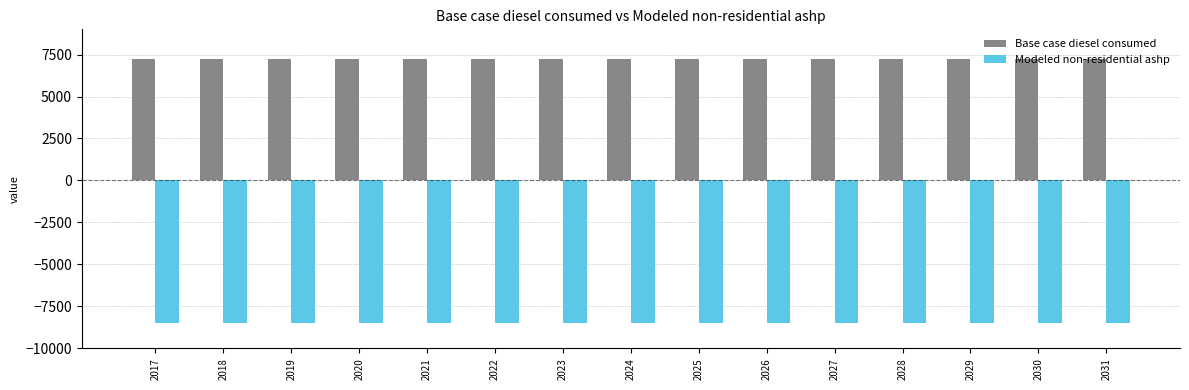

At 2018, list the series in order from largest to smallest.

Base case diesel consumed, Modeled non-residential ashp